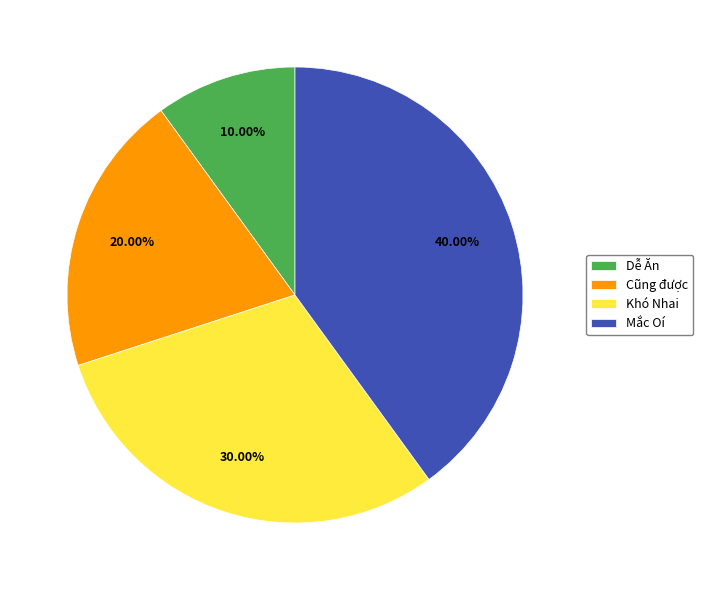

What percentage do Dễ Ăn and Khó Nhai together represent?

40.0%